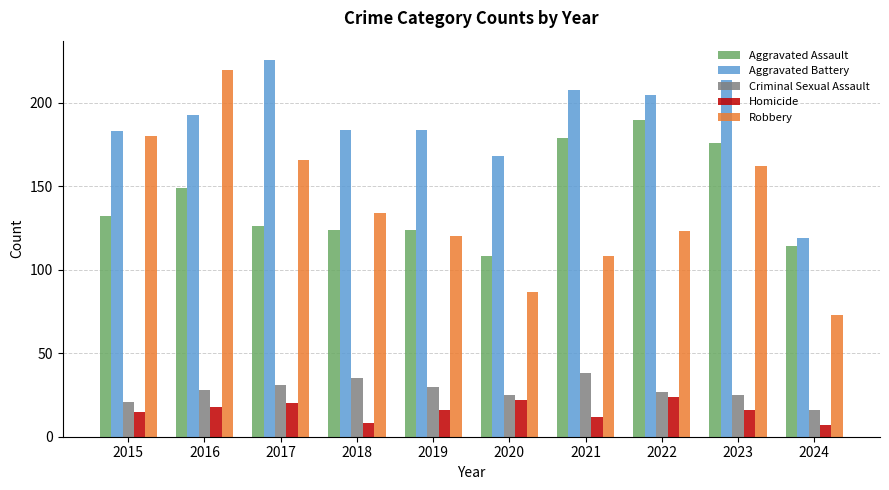

Reading right to left, transcribe all the data shown in this chart.

Aggravated Assault: 114	176	190	179	108	124	124	126	149	132
Aggravated Battery: 119	214	205	208	168	184	184	226	193	183
Criminal Sexual Assault: 16	25	27	38	25	30	35	31	28	21
Homicide: 7	16	24	12	22	16	8	20	18	15
Robbery: 73	162	123	108	87	120	134	166	220	180